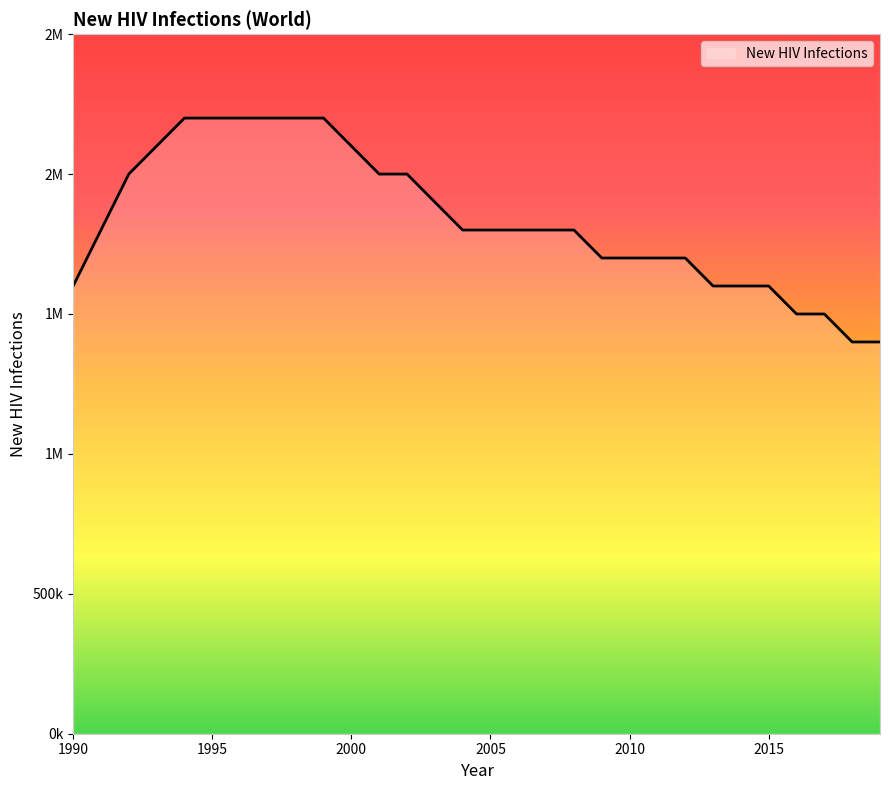

Does the chart display data point markers on the line(s)?

No